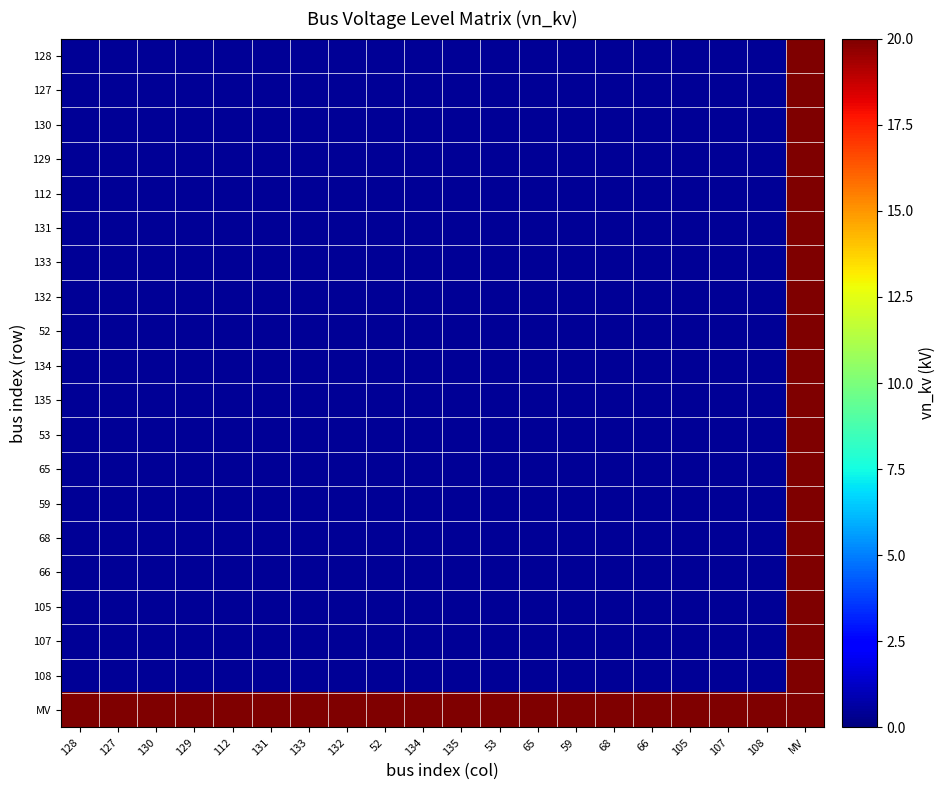

Which series has the largest total across all categories?

MV